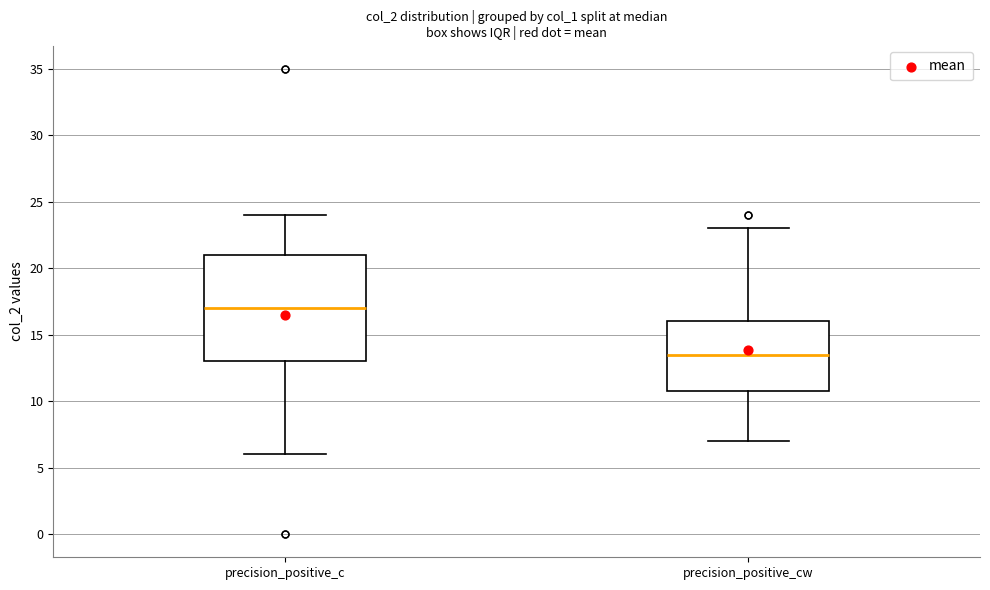

Which box is the tallest, from its lower edge to its upper edge?

precision_positive_c